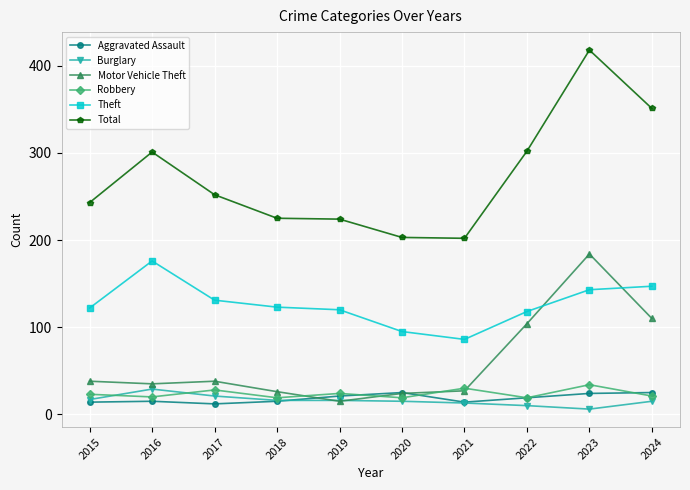

What is the difference between the second highest and second lowest values in the Motor Vehicle Theft series?

86